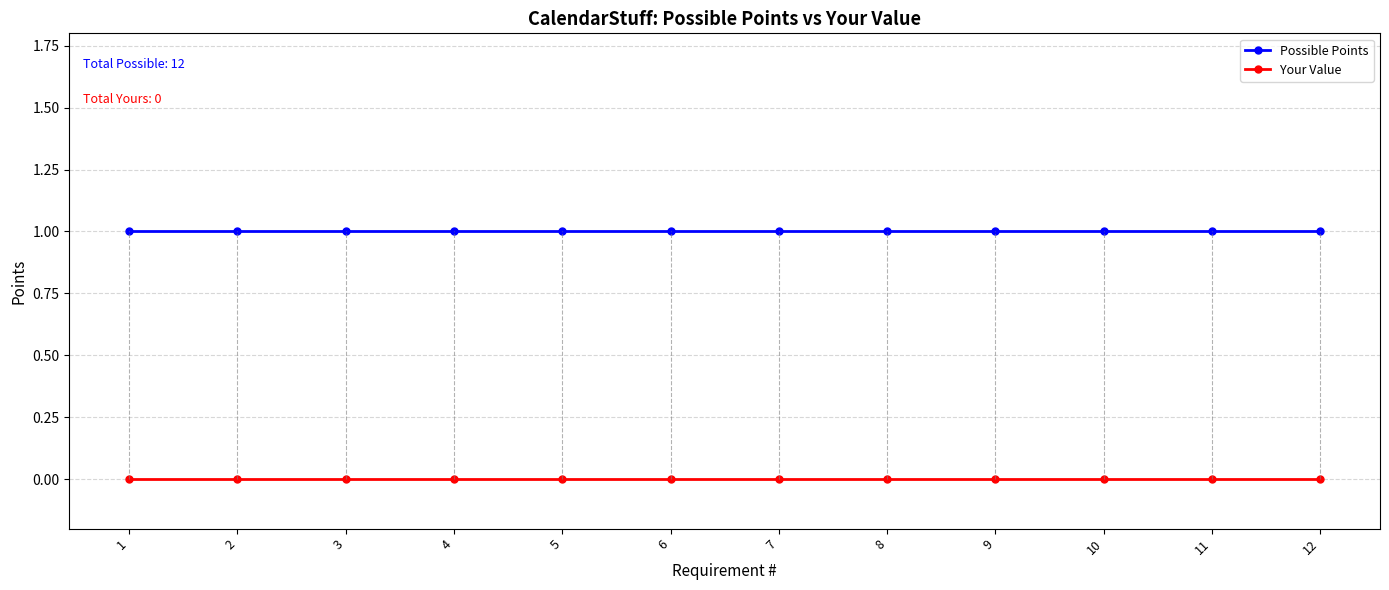

True or false: Your Value has a value of 0 at 3.

True